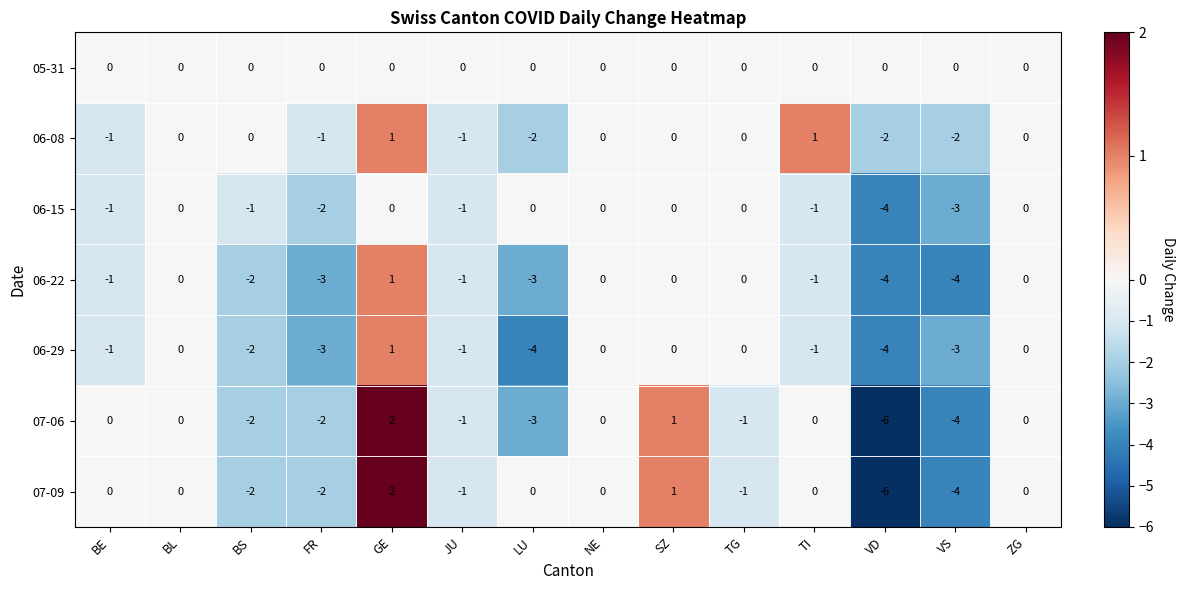

Count the number of data series in this chart.

7